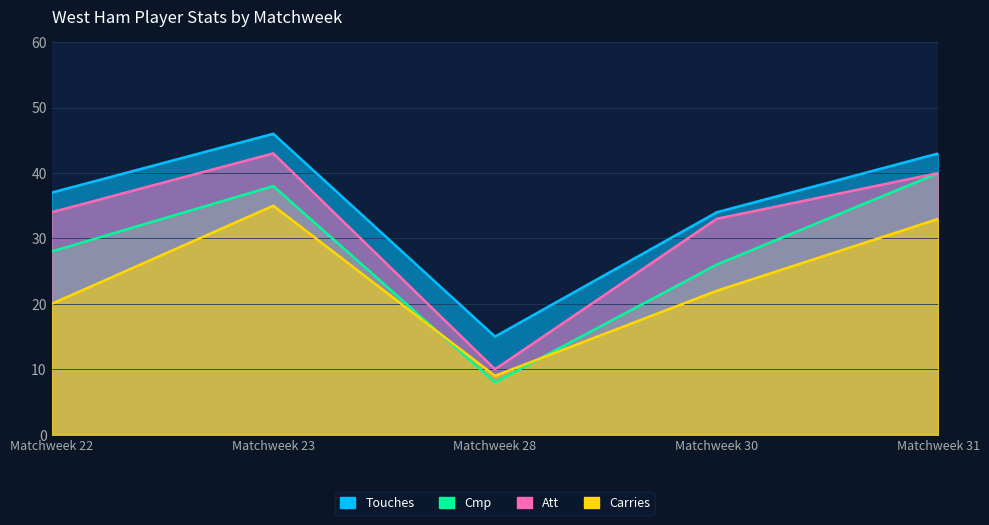

Reading left to right, transcribe all the data shown in this chart.

Touches: 37	46	15	34	43
Cmp: 28	38	8	26	40
Att: 34	43	10	33	40
Carries: 20	35	9	22	33